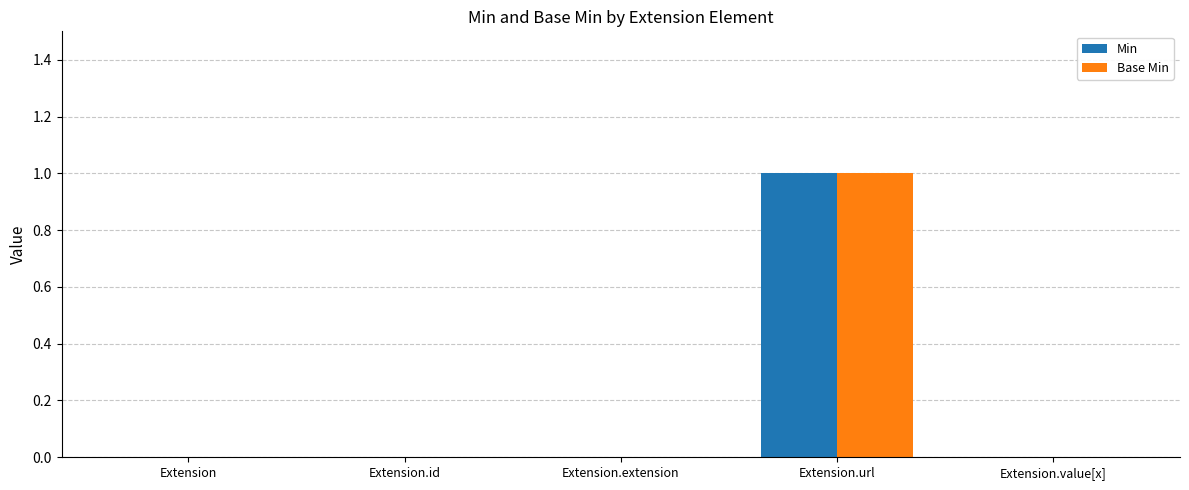

At which label does Min reach its peak?

Extension.url